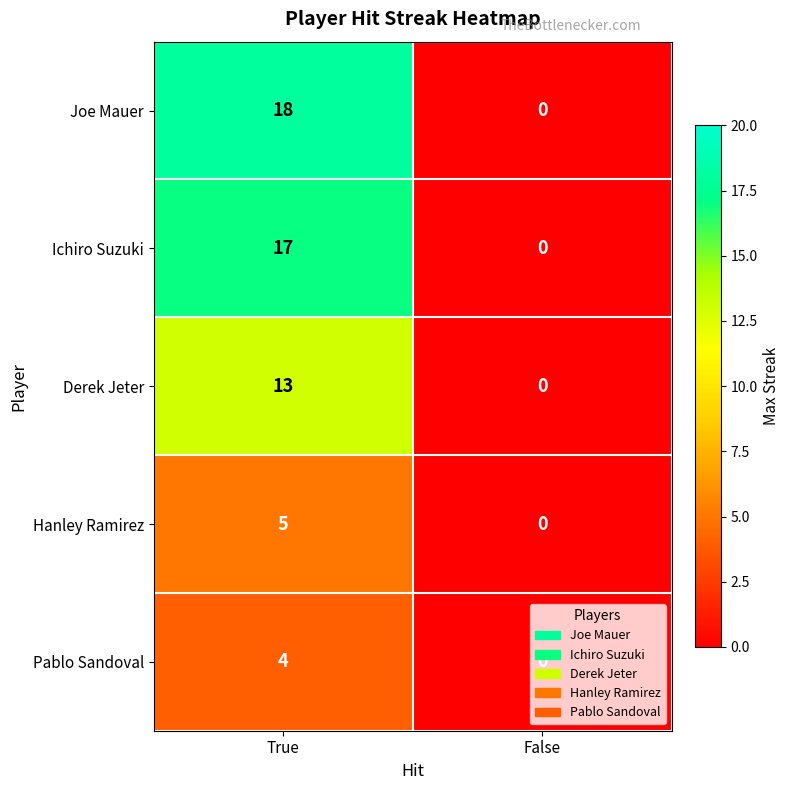

Which series changed the most between True and False?

Joe Mauer